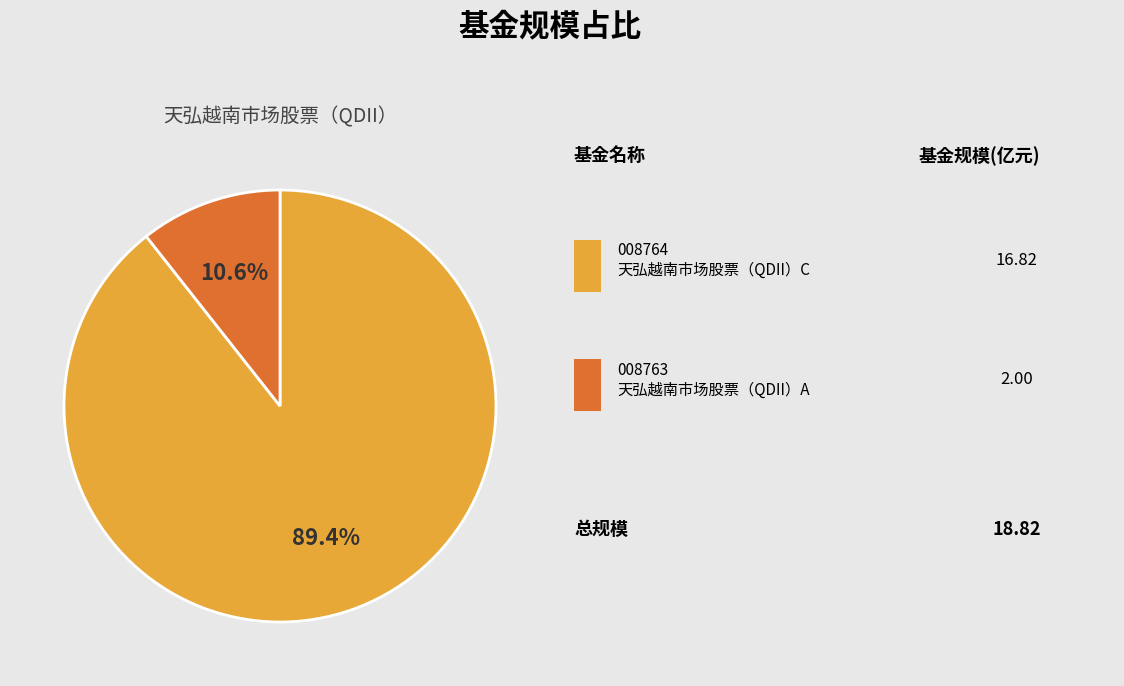

Does any single category account for the majority?

Yes